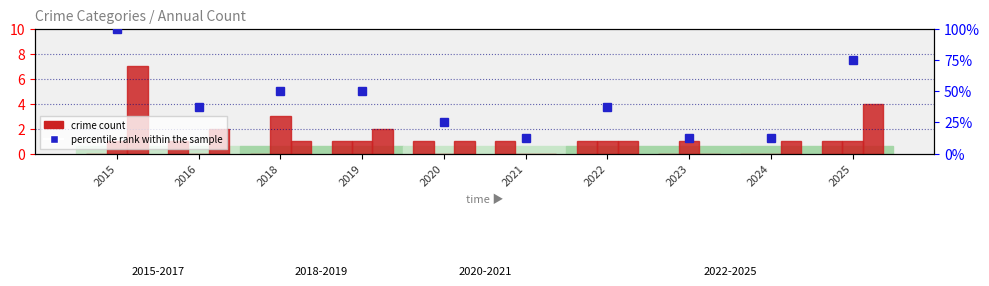

What is the value of the Robbery bar at the 2nd from the left?

2.0